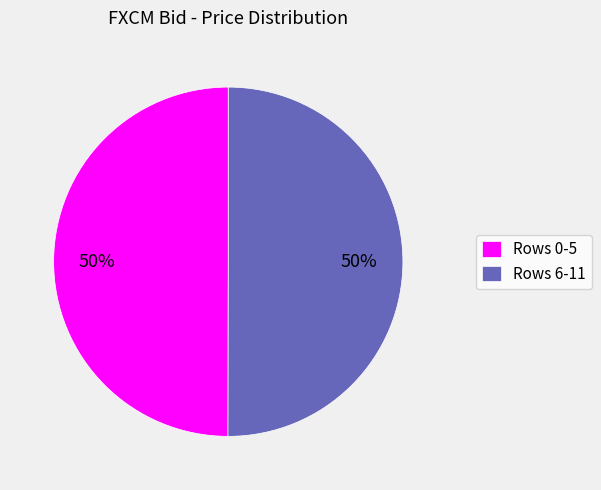

To the nearest percent, what percentage of the pie is Rows 0-5?

50%